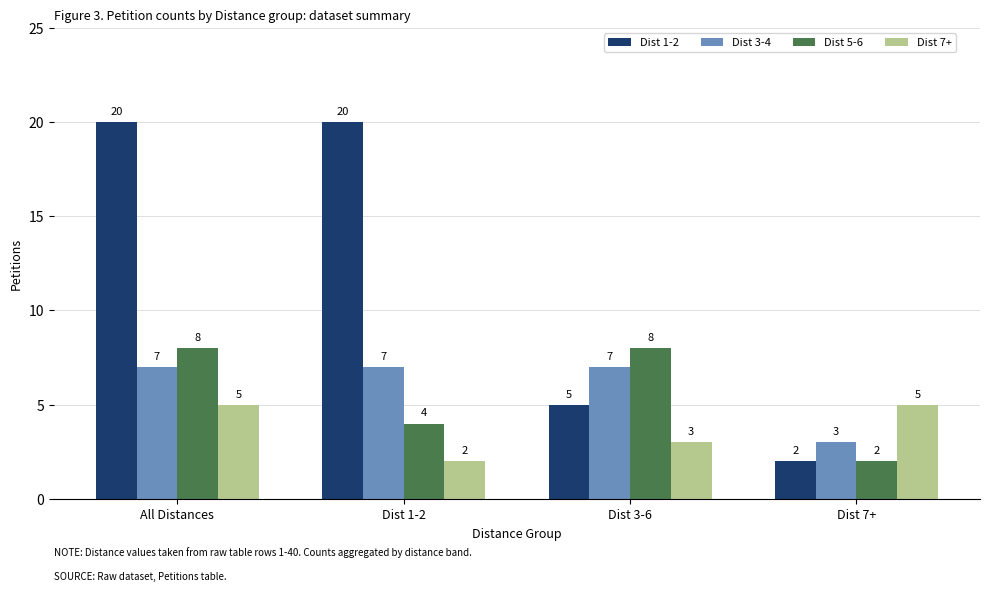

What is the sum of all Dist 1-2 values?

47